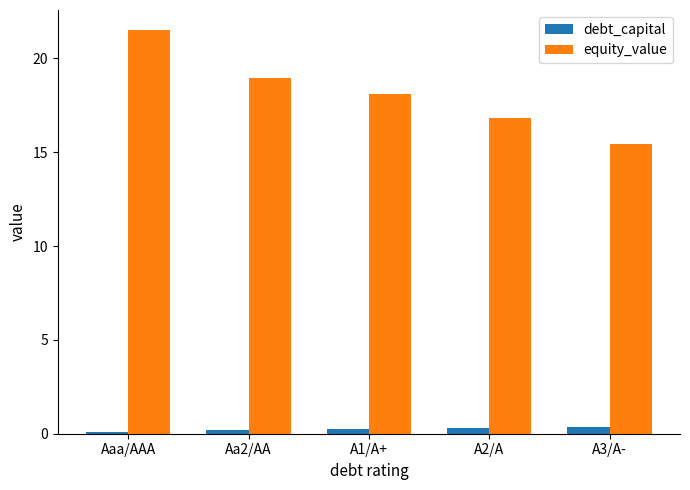

What is the difference between the debt_capital values at Aaa/AAA and A2/A?

0.2